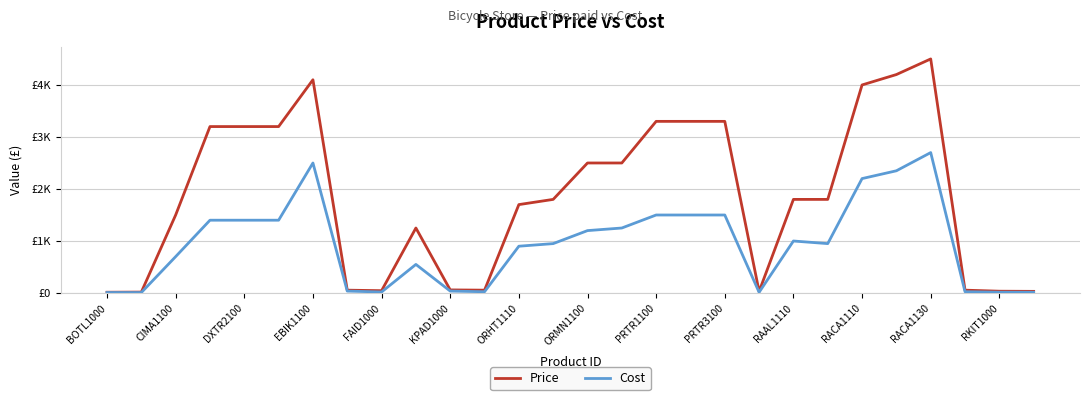

True or false: Cost and Price cross at least once.

False